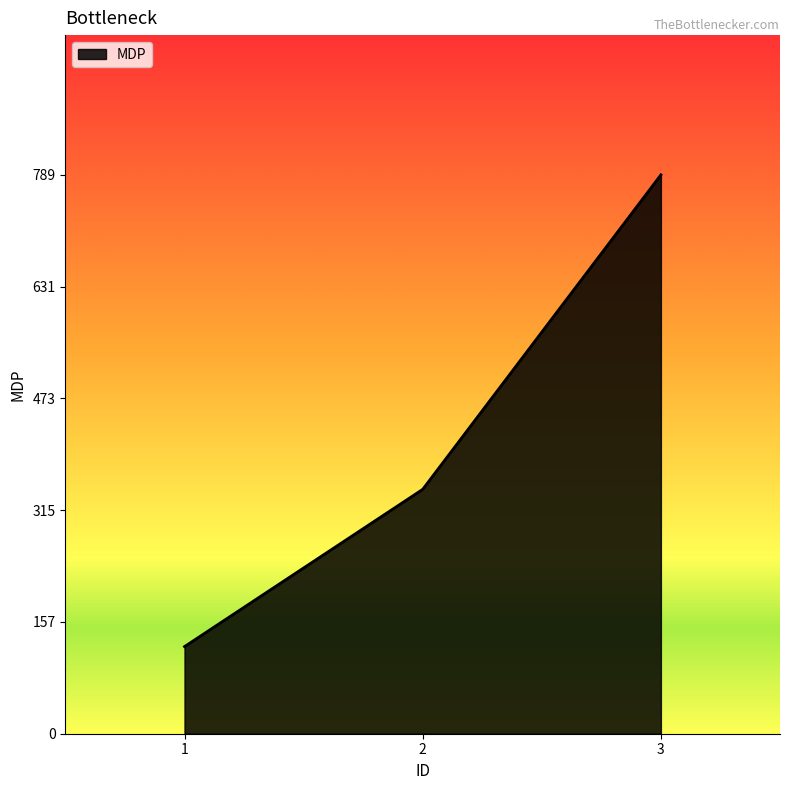

List the labels in order of value, largest first.

3, 2, 1